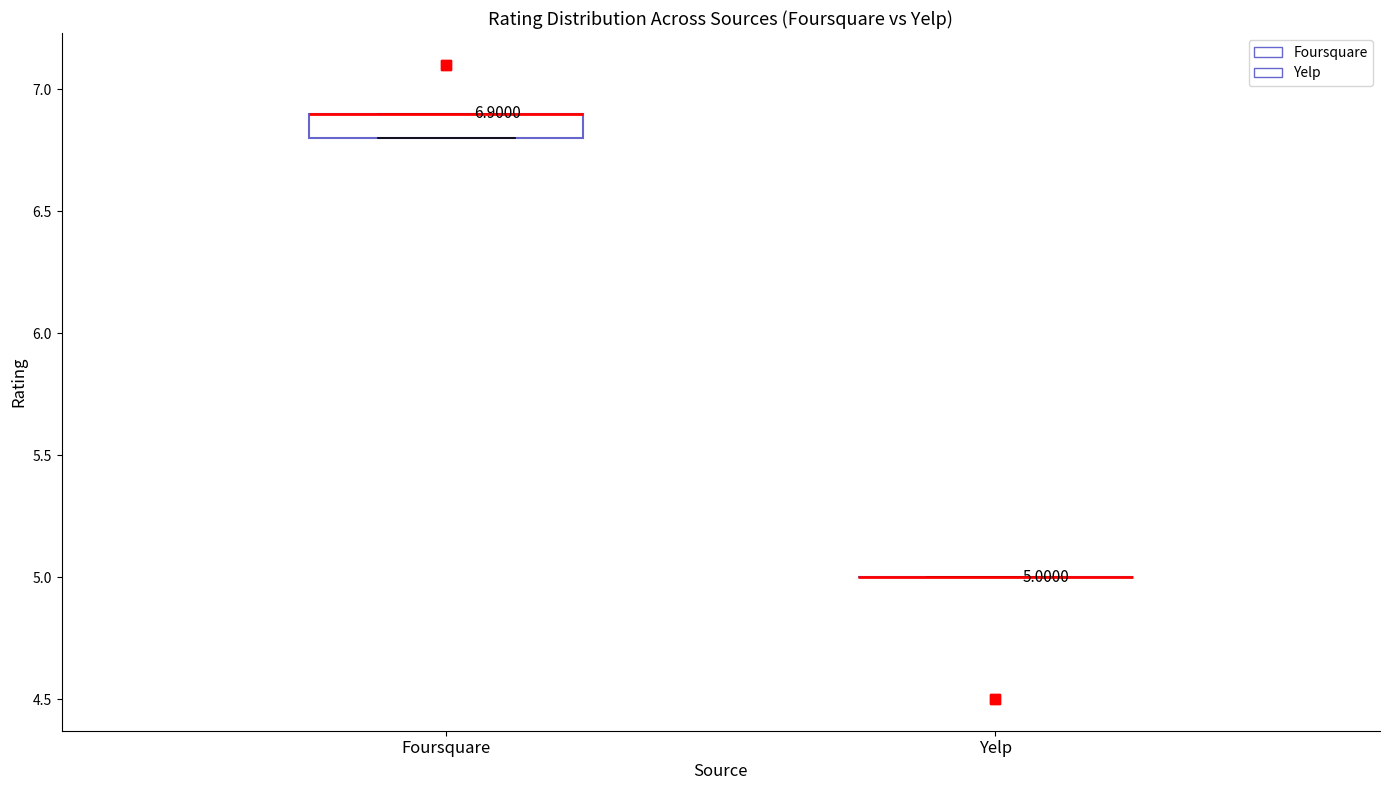

Comparing the boxes themselves (not the whiskers), which one is the tallest?

Foursquare